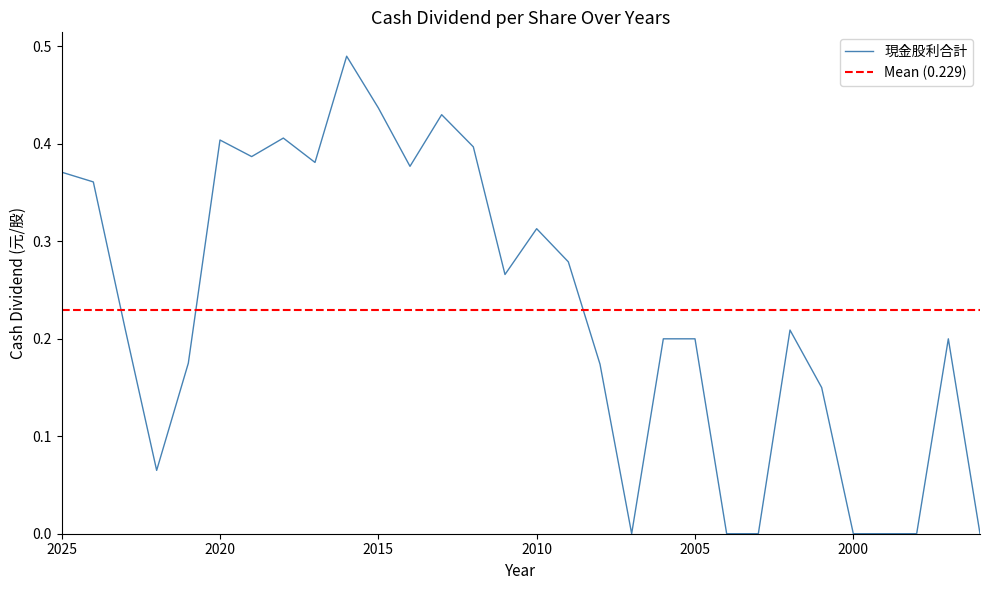

At which category does the data reach its first local valley?

2022